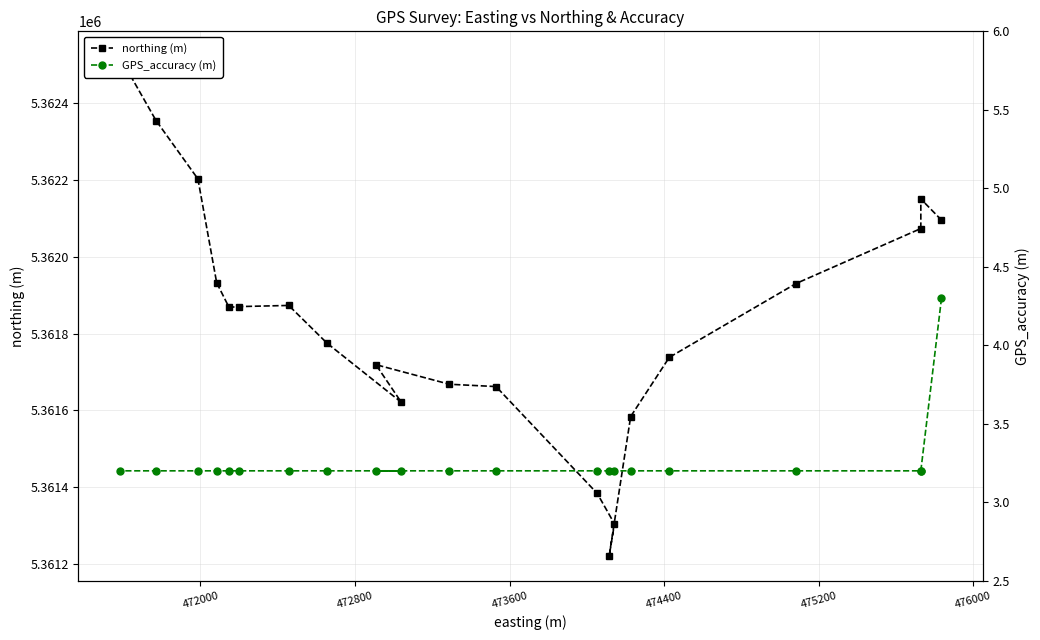

At which label does GPS_accuracy (m) reach its minimum?

472000